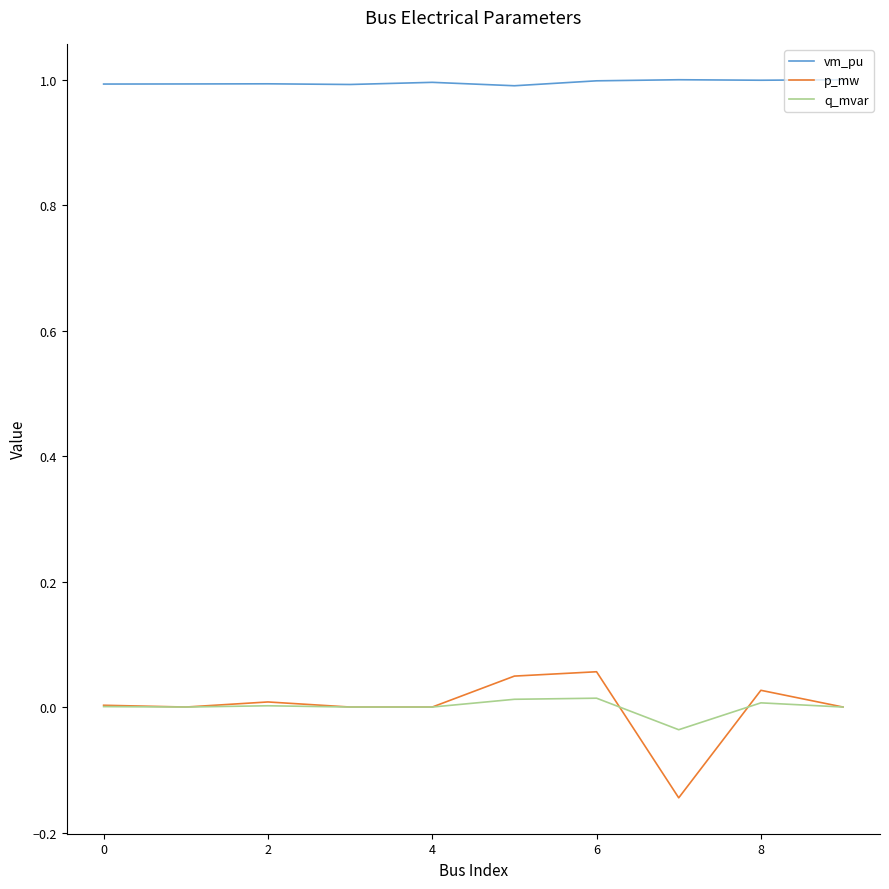

True or false: vm_pu and p_mw intersect in this chart.

False